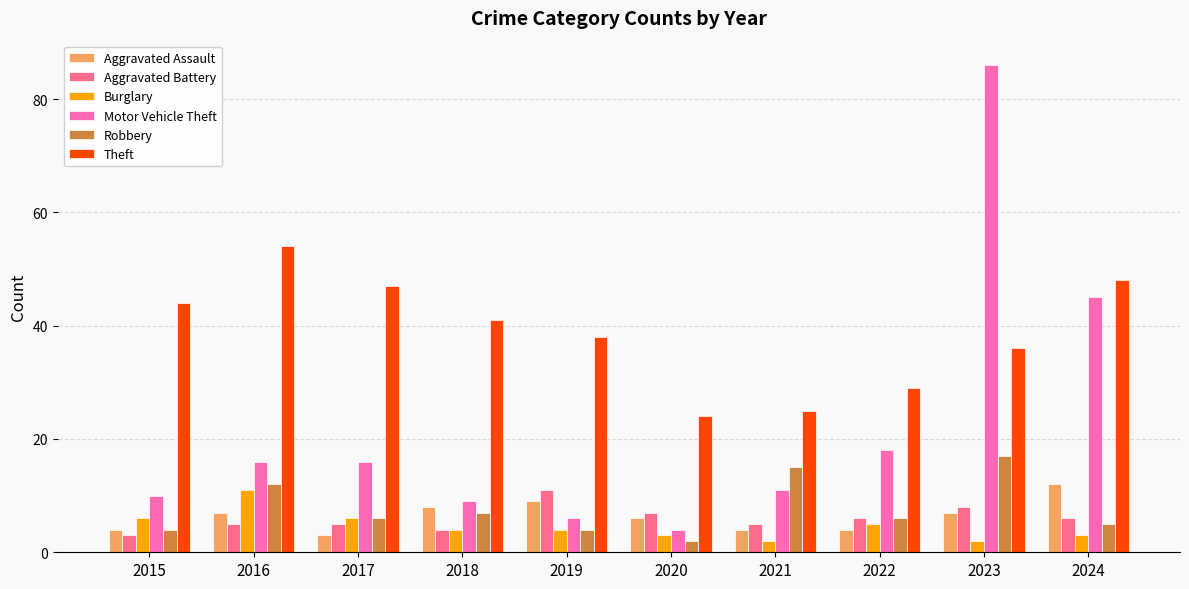

The Theft series shows 13 at 2021. True or false?

False